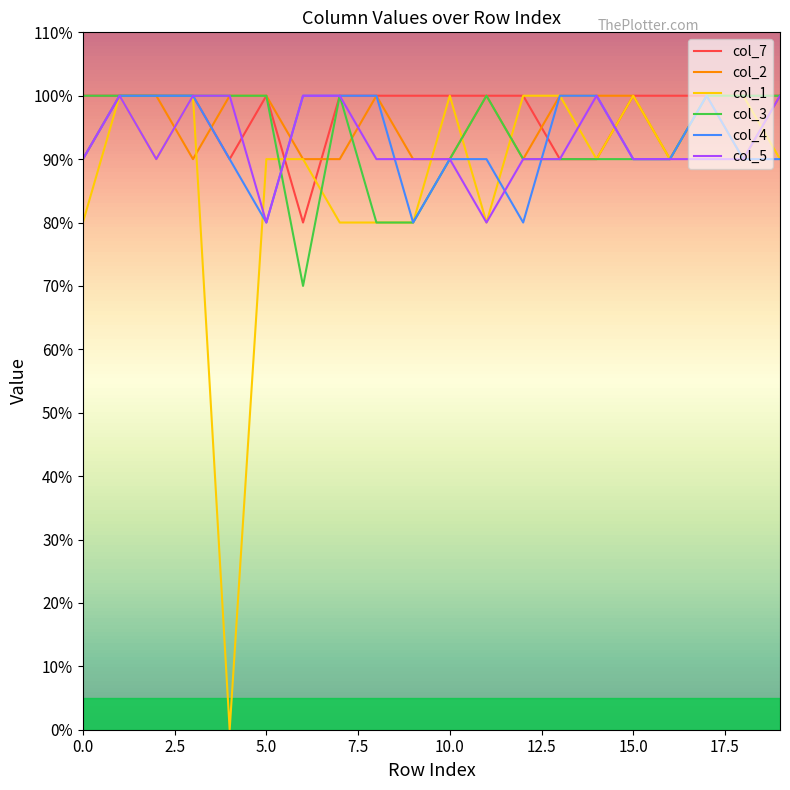

Where is the first local maximum for col_2?

8